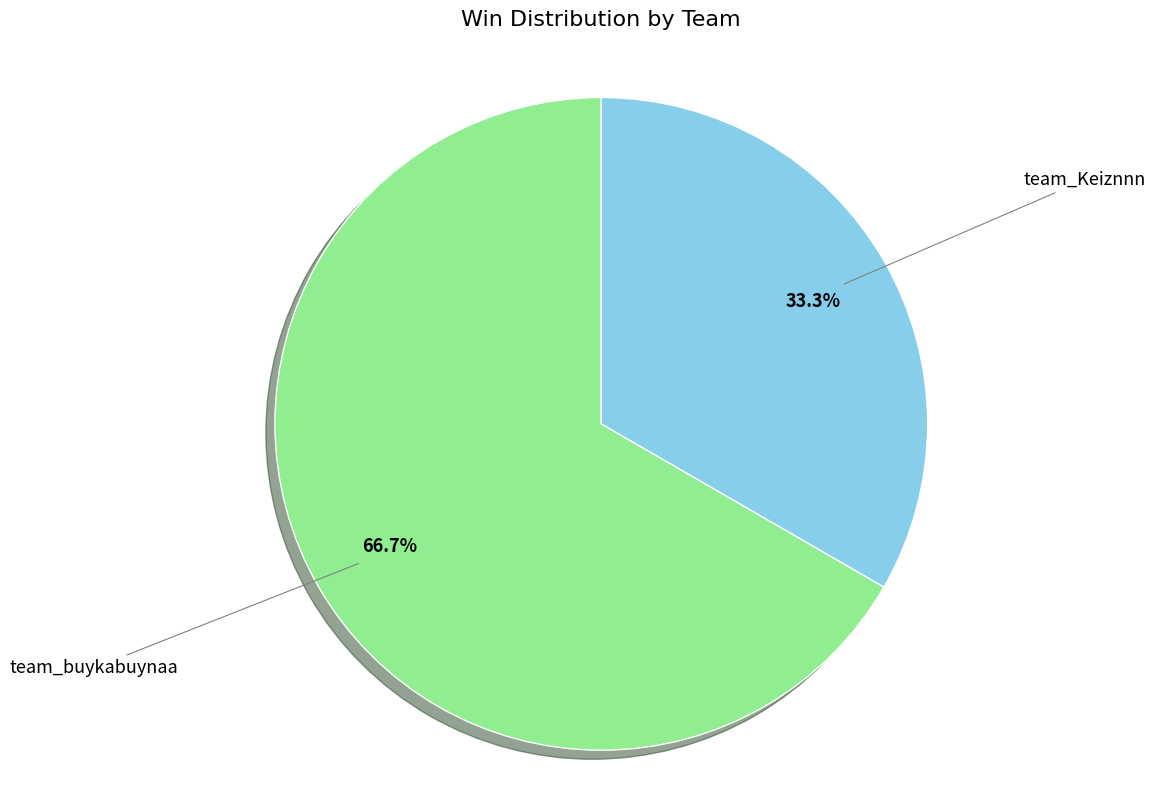

Which slice is the smallest?

team_Keiznnn